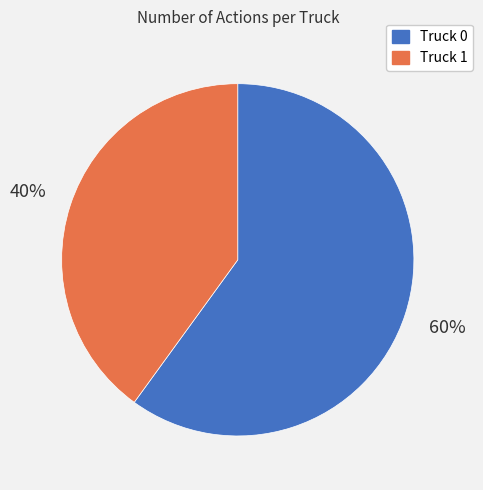

Which category has the smallest portion of the pie?

Truck 1